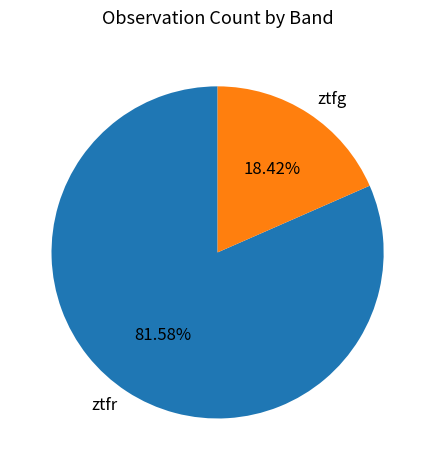

To the nearest percent, what is the difference between the largest and smallest slice percentages?

63%